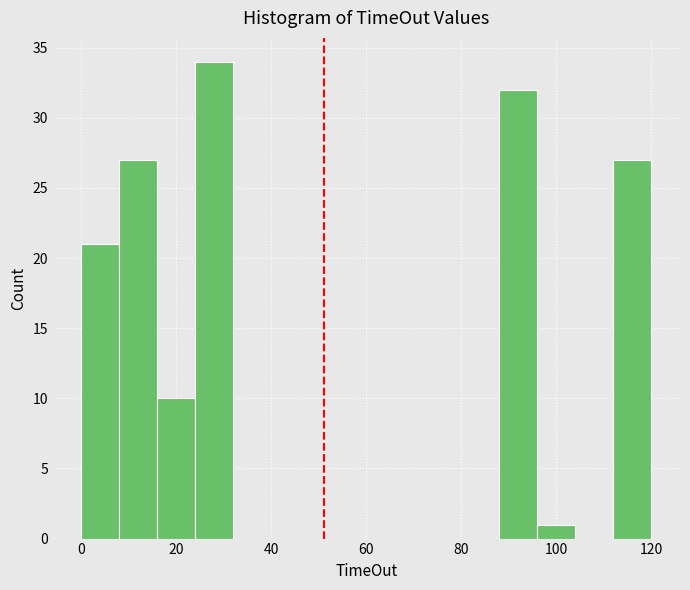

Reading left to right, transcribe this chart: for each bar, give the range it covers on the x-axis and its height. The values are not printed on the chart, so give them approximately, as read against the axis.

0 to 8: 21
8 to 16: 27
16 to 24: 10
24 to 32: 34
32 to 40: 0
40 to 48: 0
48 to 56: 0
56 to 64: 0
64 to 72: 0
72 to 80: 0
80 to 88: 0
88 to 96: 32
96 to 104: 1
104 to 112: 0
112 to 120: 27